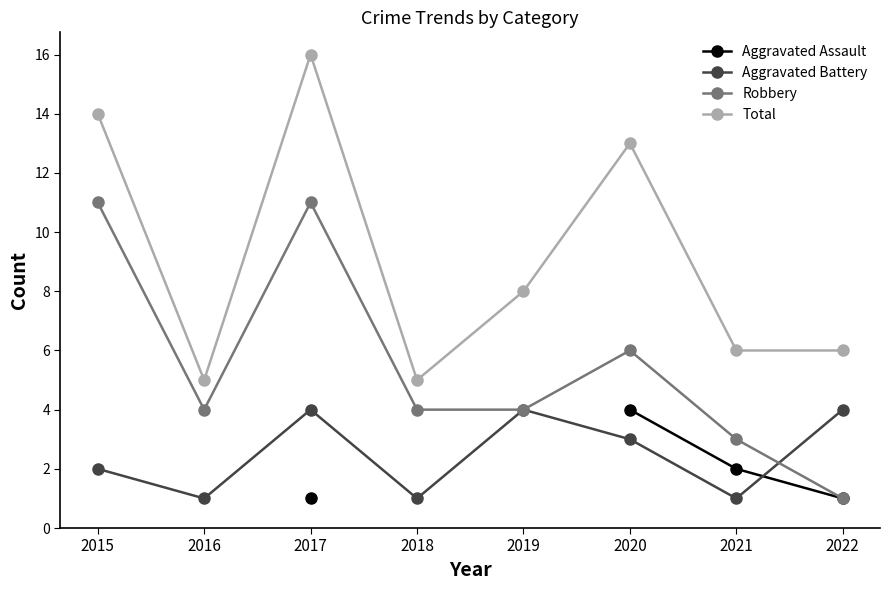

Count the number of categories in the chart.

8